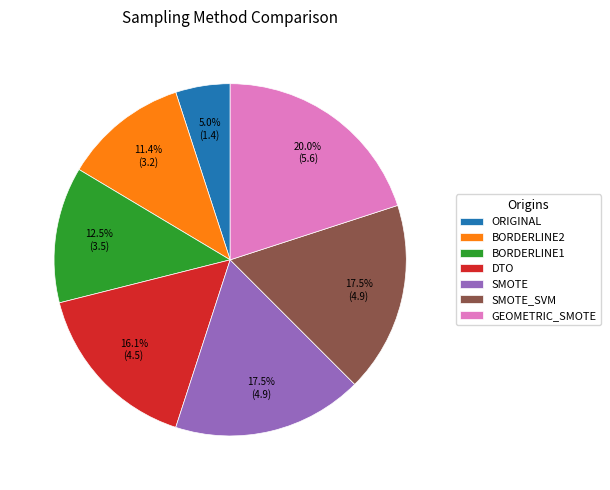

To the nearest percent, what is the combined percentage of DTO and ORIGINAL?

21%